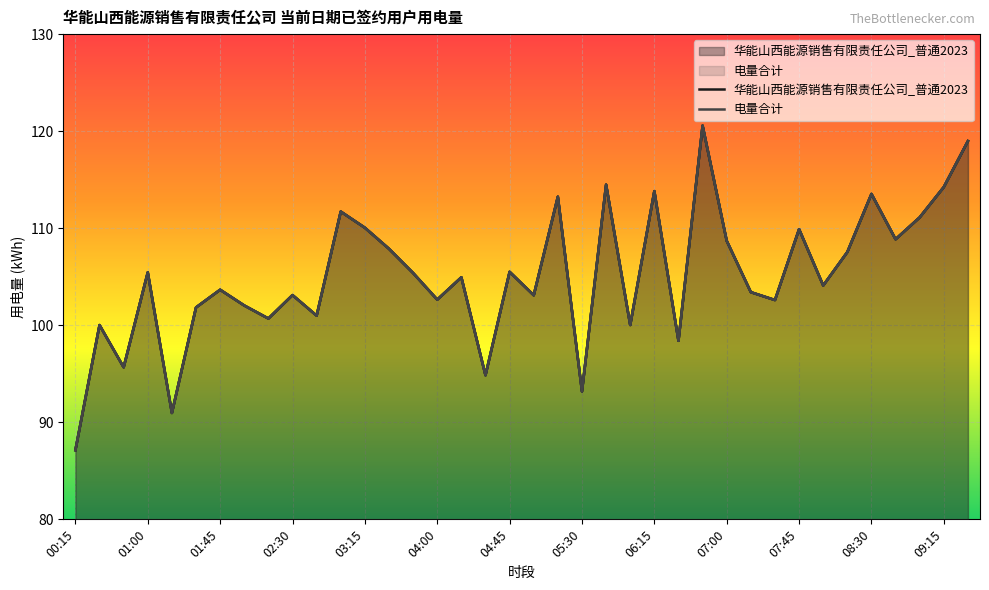

Is the value of 华能山西能源销售有限责任公司_普通2023 at 03:00 greater than the value of 电量合计 at 06:00?

Yes